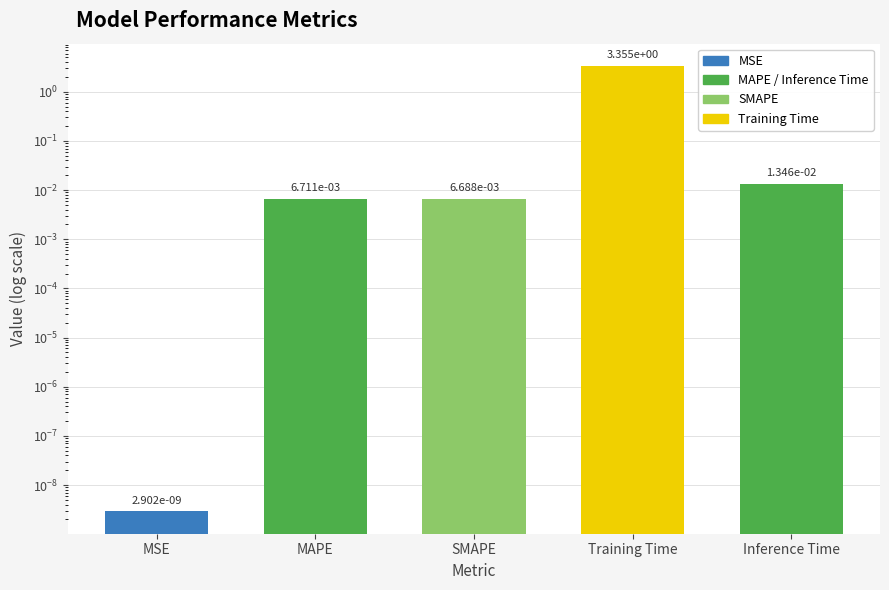

Reading left to right, list all the values displayed in this chart.

0.0	0.0	0.0	3.4	0.0